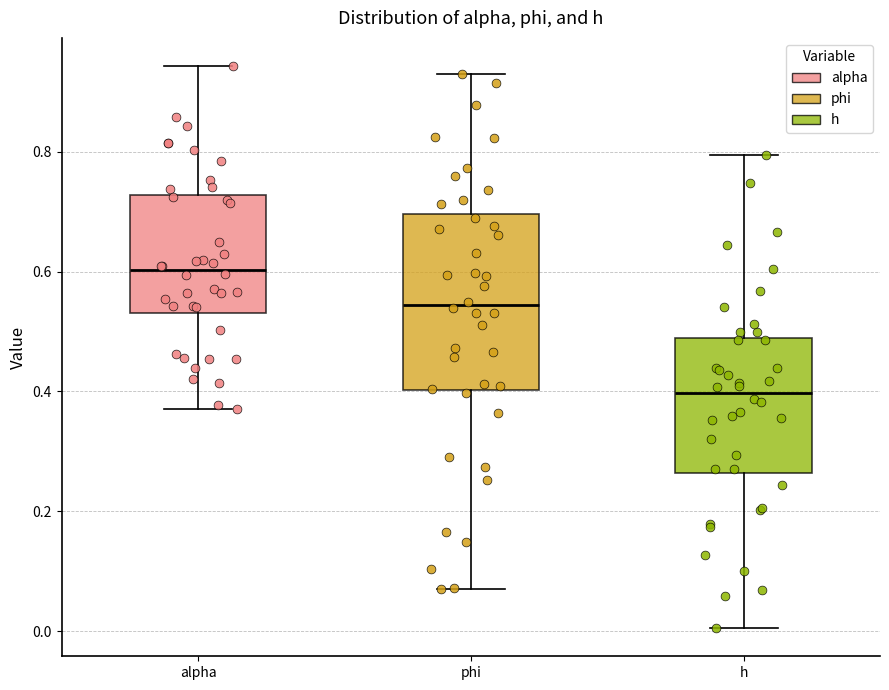

Which box has the highest median line?

alpha